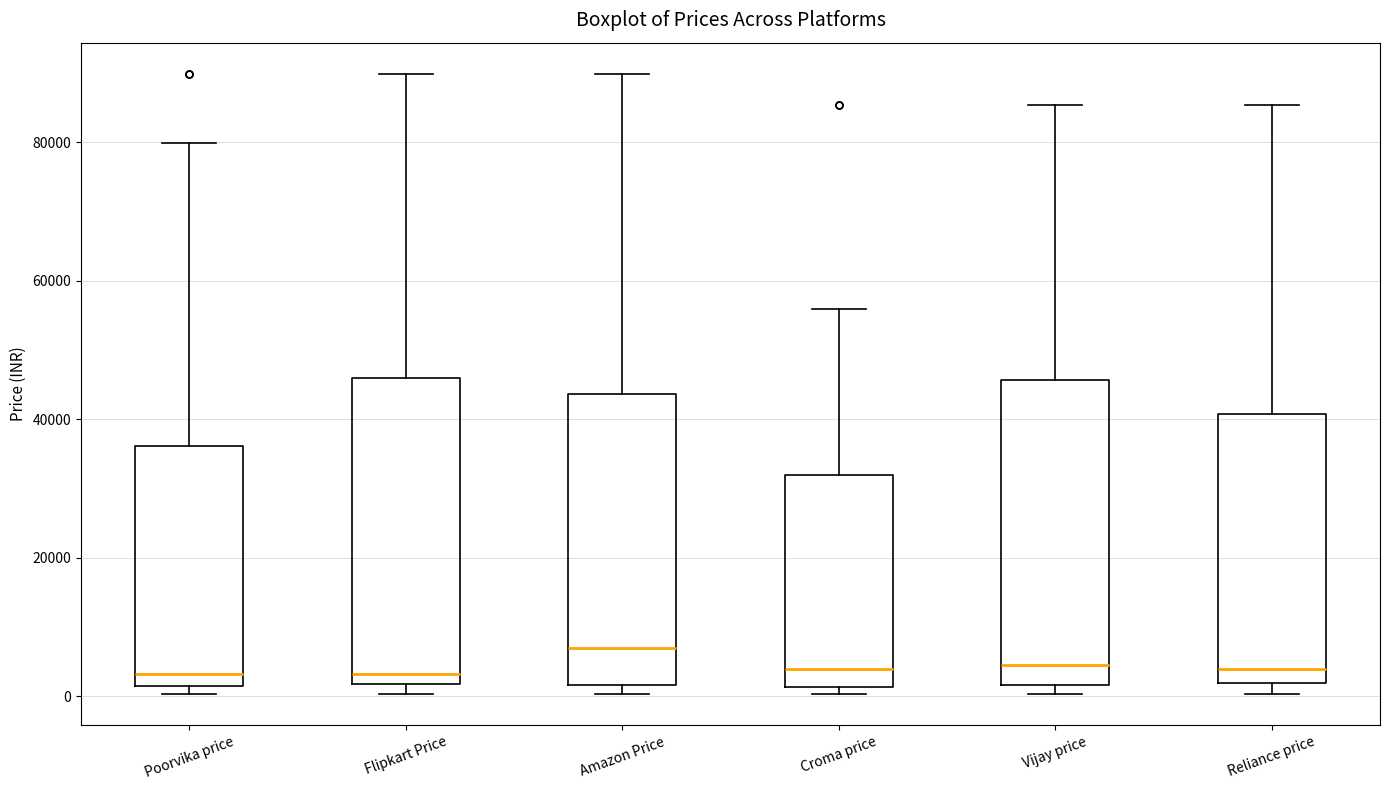

Reading left to right, read every box against the y-axis: the position of its median line, the range the box covers, and the ends of its whiskers. The values are not printed on the chart, so give them approximately, as read against the axis.

Poorvika price: median 4000, box 2000 to 36000, whiskers 0 to 80000
Flipkart Price: median 4000, box 2000 to 46000, whiskers 0 to 90000
Amazon Price: median 6000, box 2000 to 44000, whiskers 0 to 90000
Croma price: median 4000, box 2000 to 32000, whiskers 0 to 56000
Vijay price: median 4000, box 2000 to 46000, whiskers 0 to 86000
Reliance price: median 4000, box 2000 to 40000, whiskers 0 to 86000